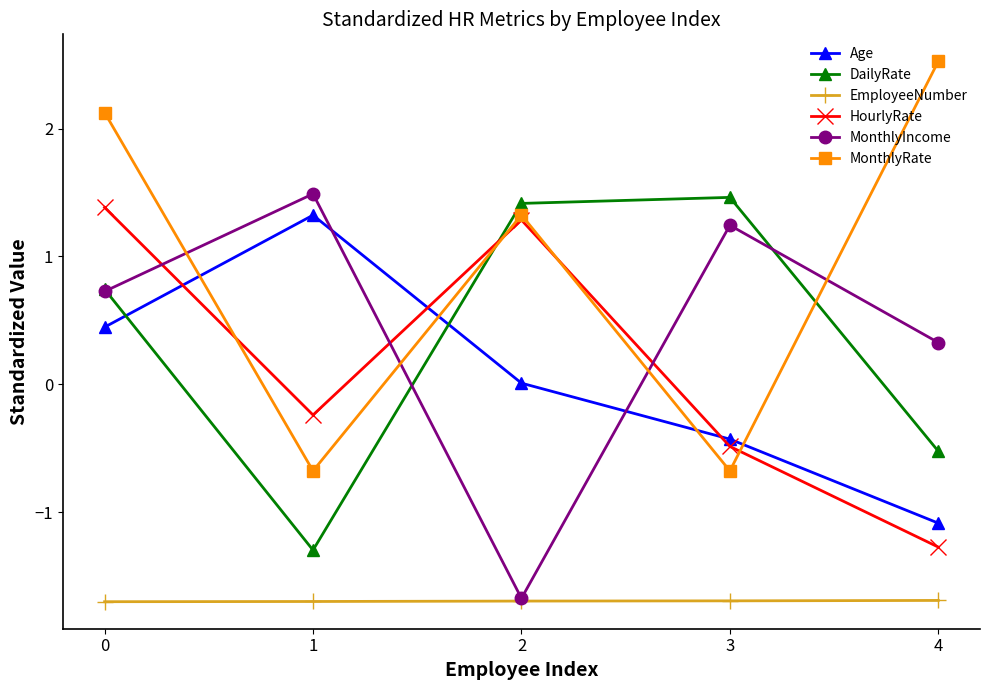

What are all the series names shown in the legend?

Age, DailyRate, EmployeeNumber, HourlyRate, MonthlyIncome, MonthlyRate